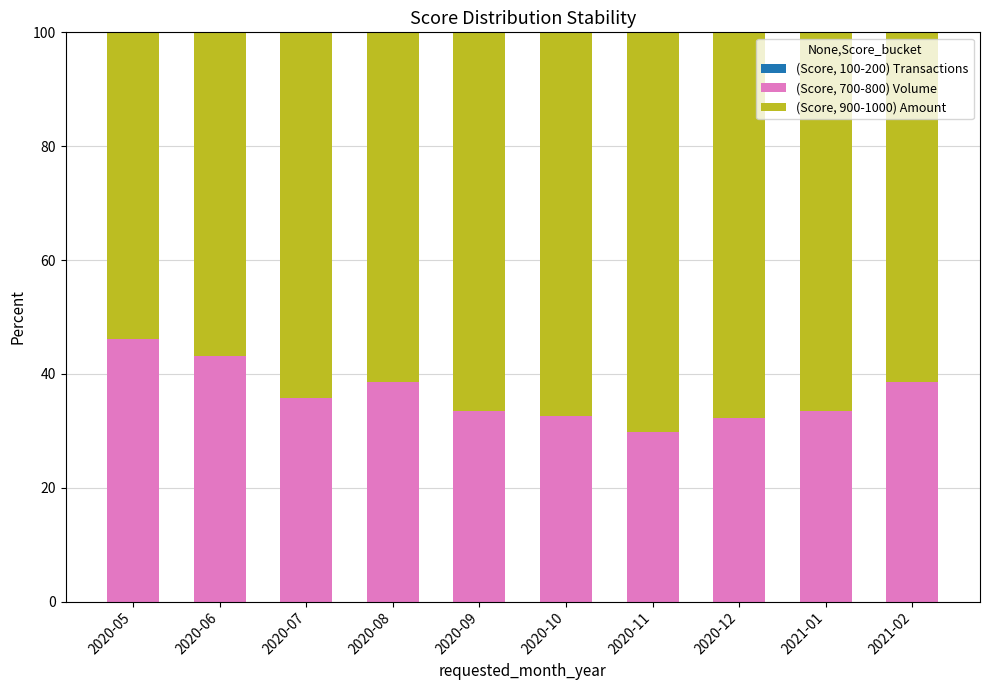

How many distinct data groups are displayed?

3